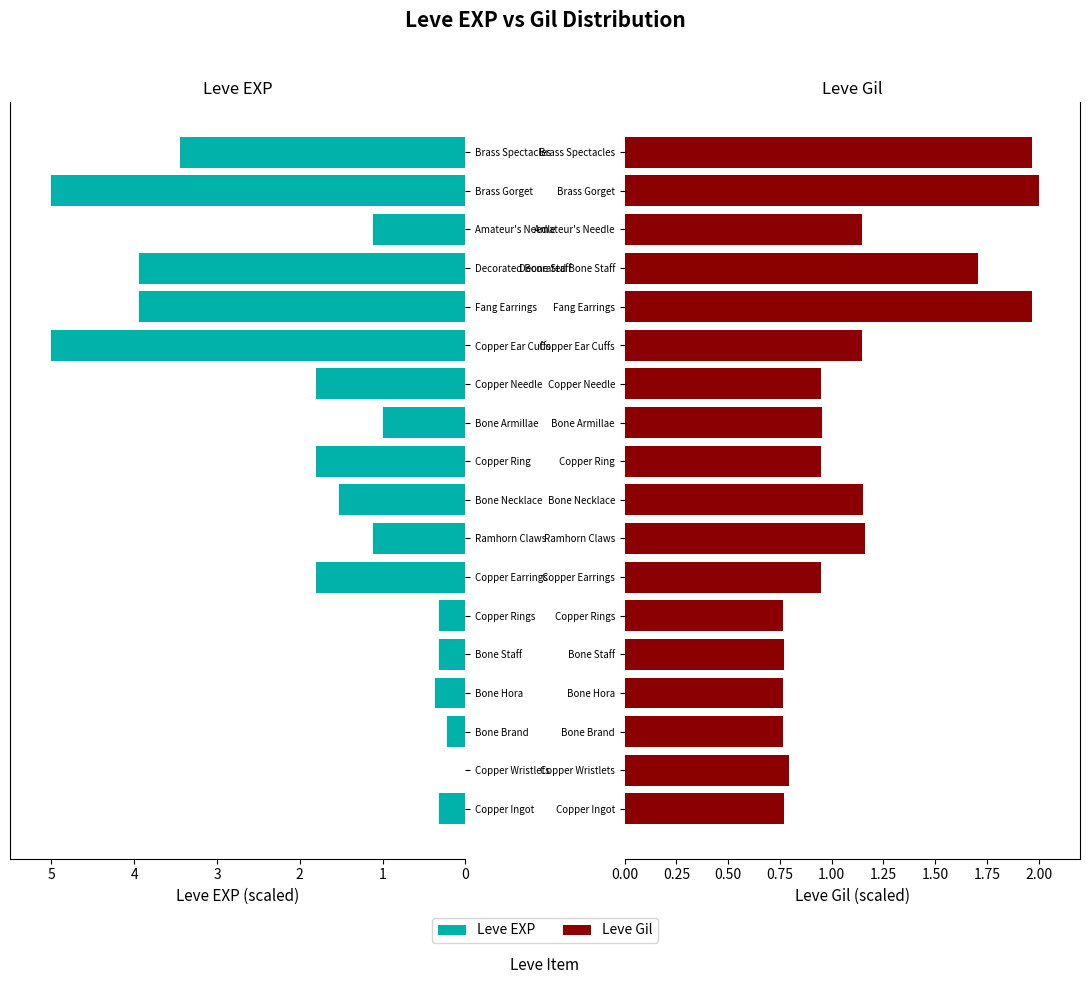

Between Bone Necklace and Amateur's Needle, which series saw the biggest shift?

Leve EXP